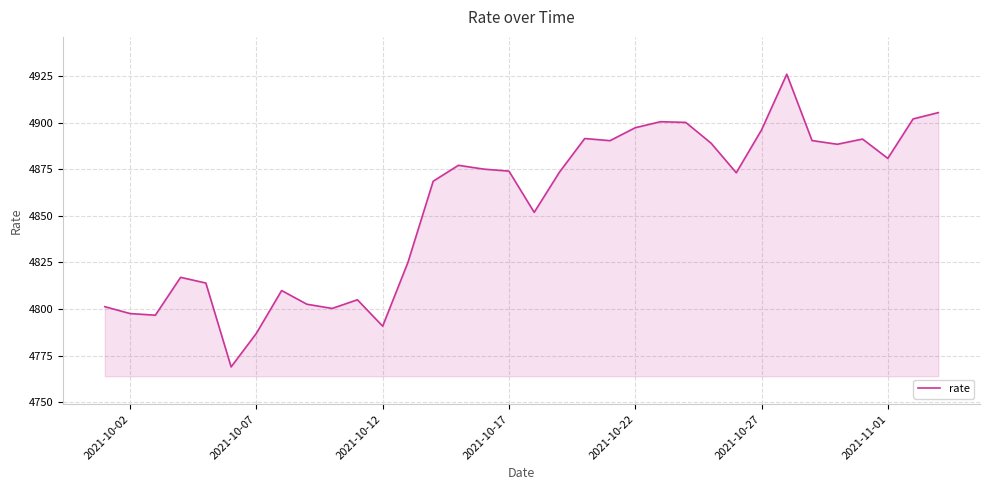

What is the minimum value shown in the chart?

4768.9